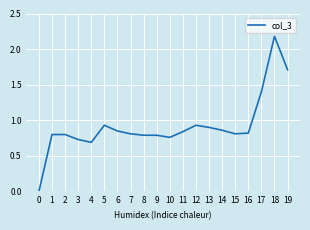

Which has a higher value, 10 or 5?

5